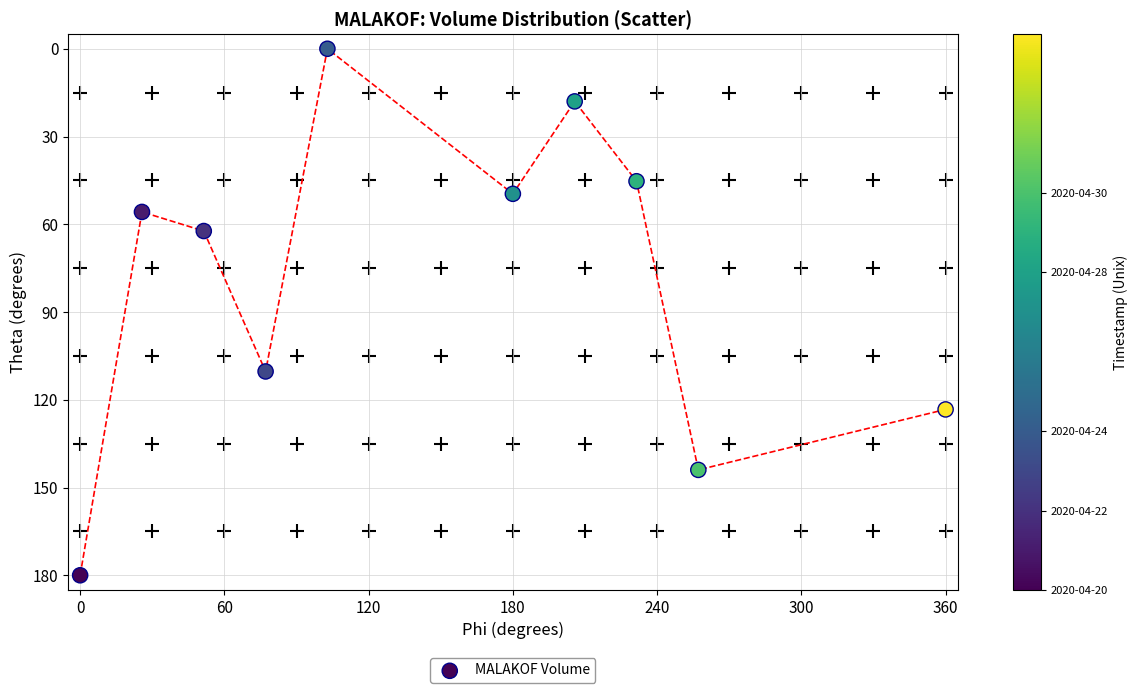

What Y value in the scatter plot is closest to 90?

110.3